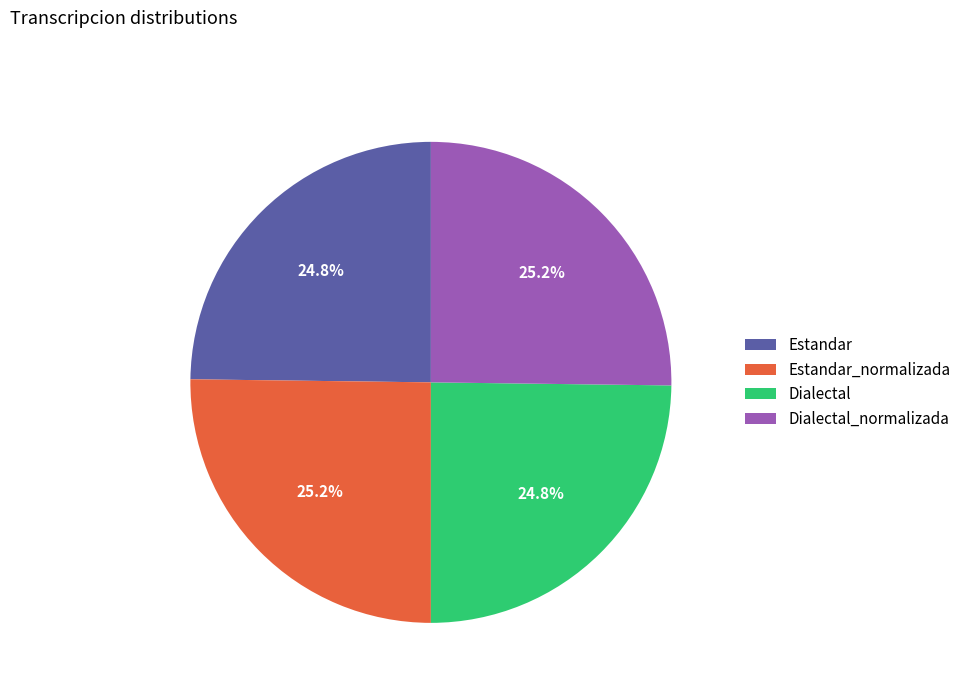

What is the ratio of the value at Dialectal to the value at Estandar_normalizada?

1.0